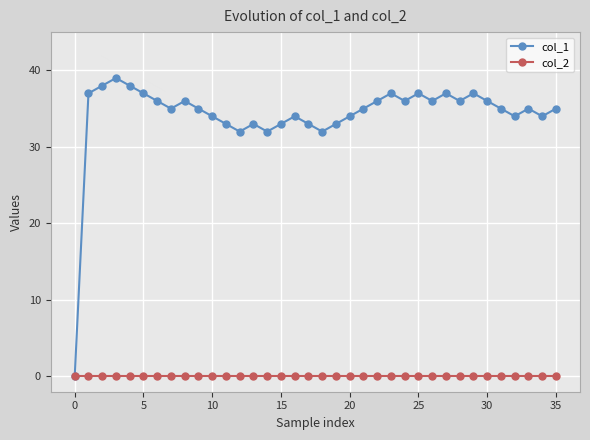

Which series has the largest total across all categories?

col_1